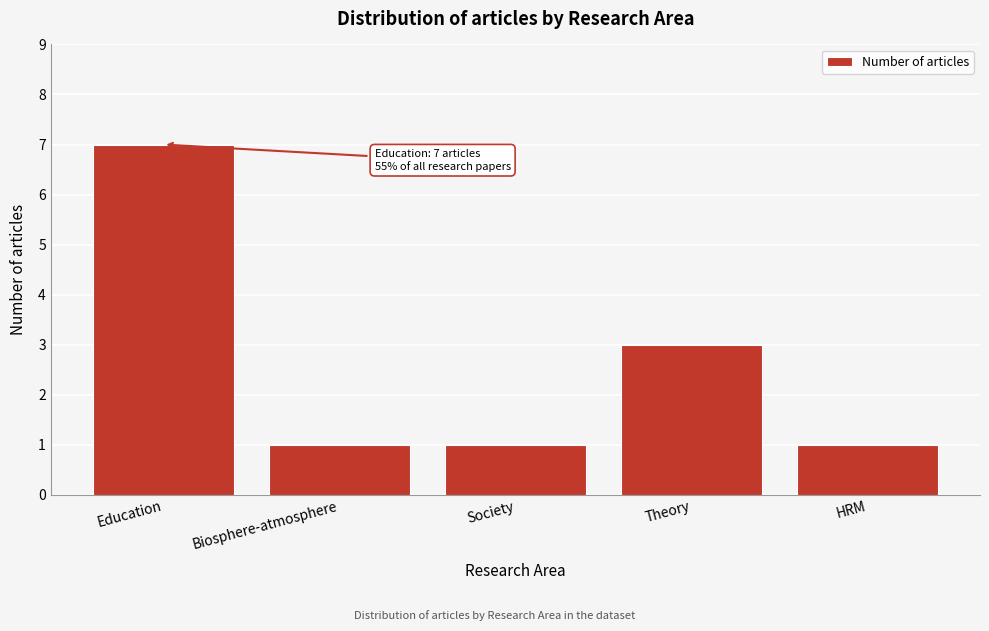

Reading left to right, transcribe all the data shown in this chart.

7	1	1	3	1